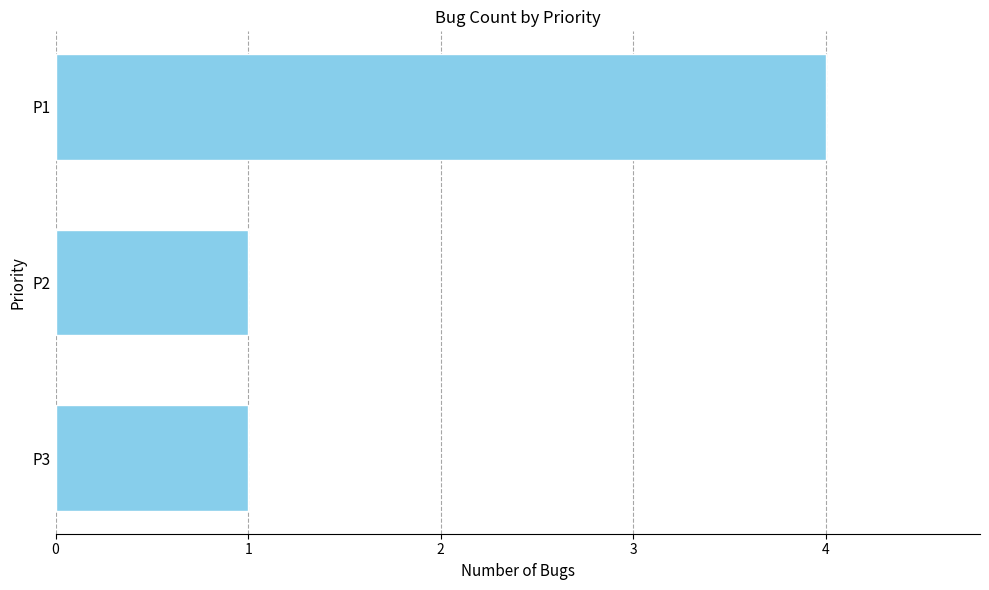

The value at P1 is 6. True or false?

False